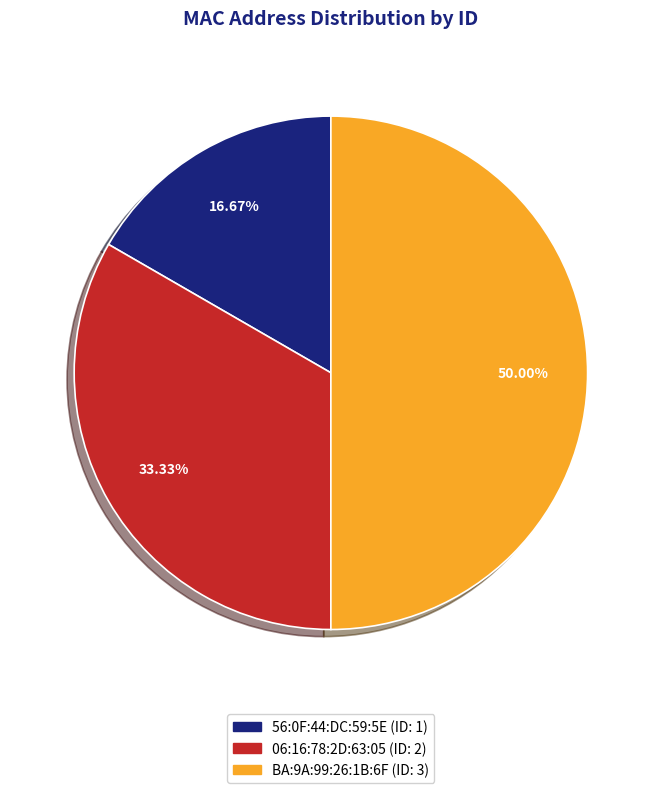

Rank the categories by value from highest to lowest.

BA:9A:99:26:1B:6F, 06:16:78:2D:63:05, 56:0F:44:DC:59:5E